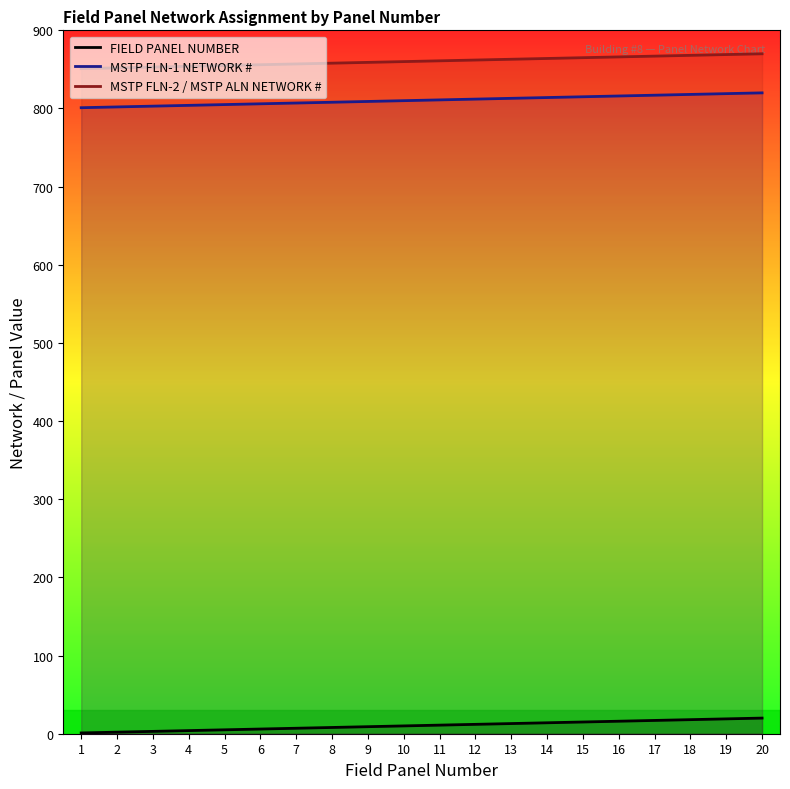

How many lines are shown in the chart?

3